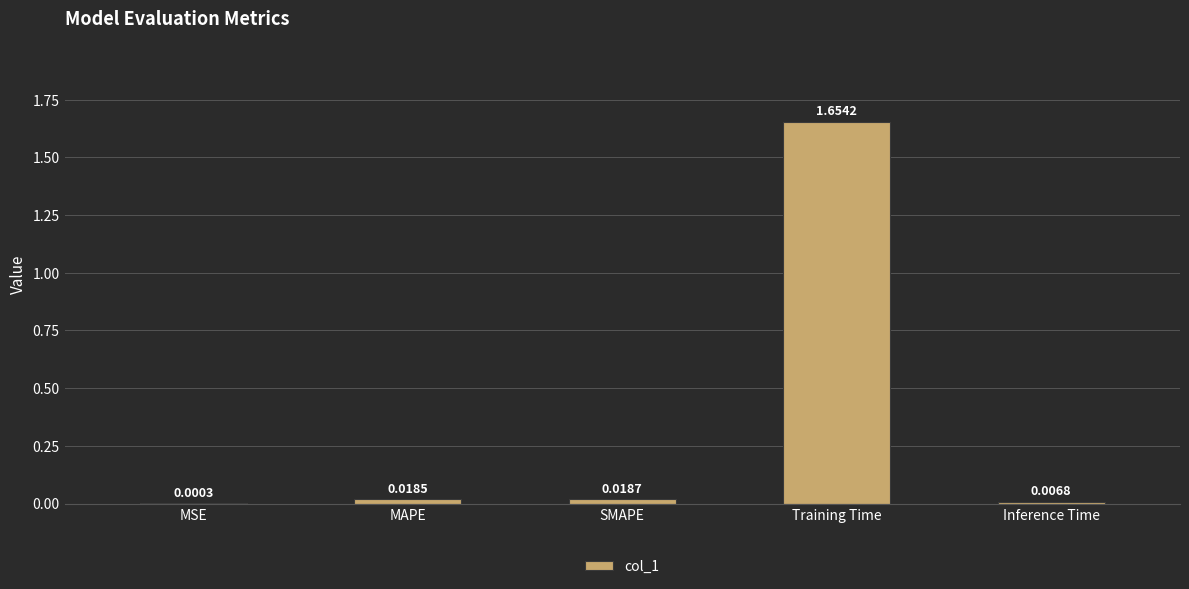

Which label corresponds to the largest value in the chart?

Training Time